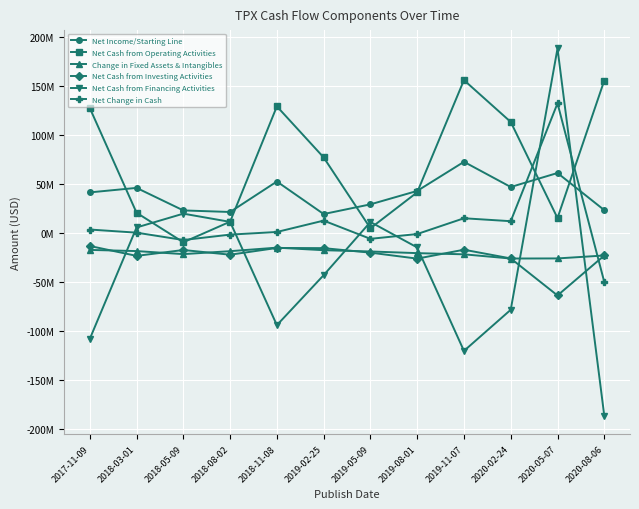

Does the chart have visible grid lines?

Yes